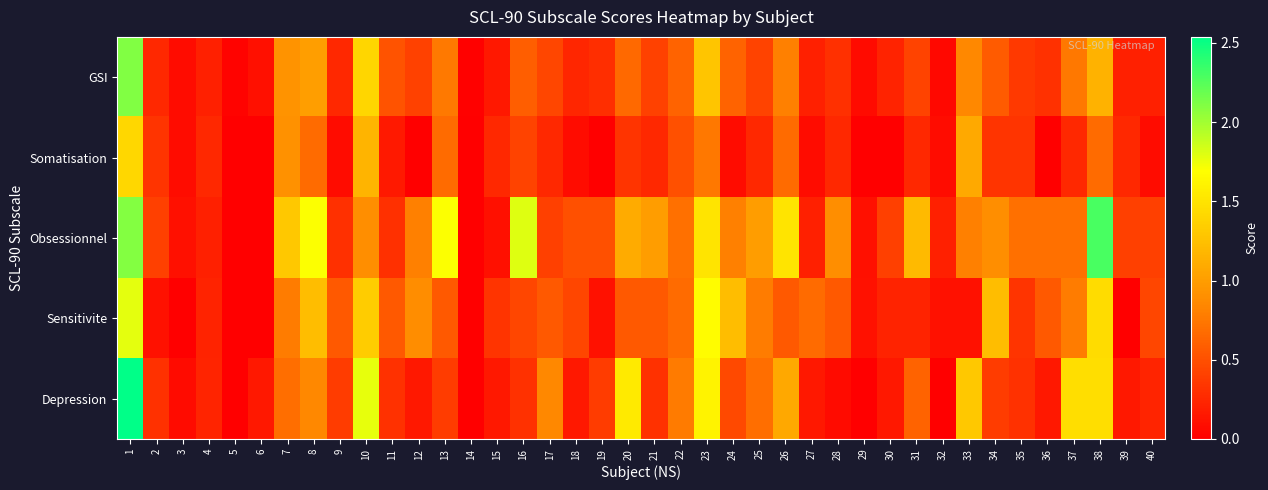

At 28, list the series in order from smallest to largest.

Depression, Somatisation, GSI, Sensitivite, Obsessionnel